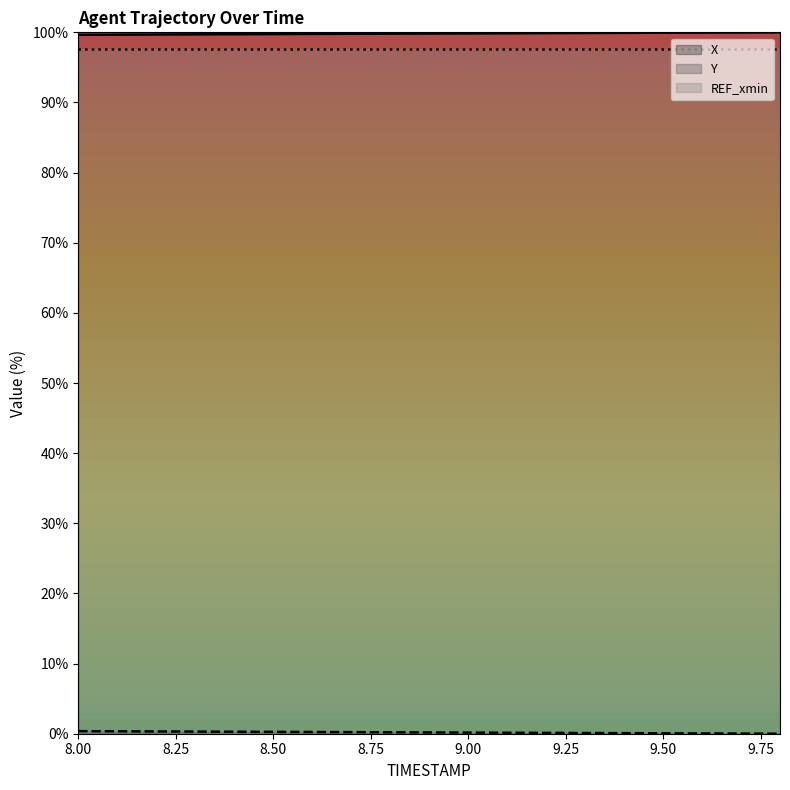

True or false: Y has a value of 0.1 at 9.5.

True